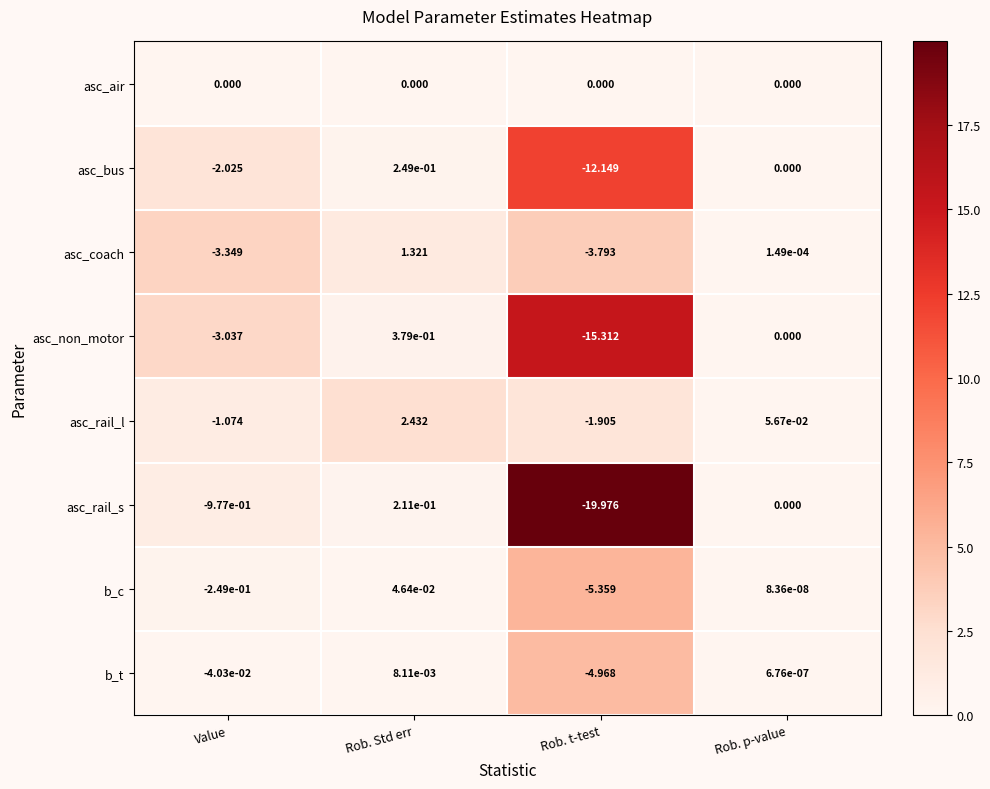

At which category is the sum across all series the highest?

Rob. Std err